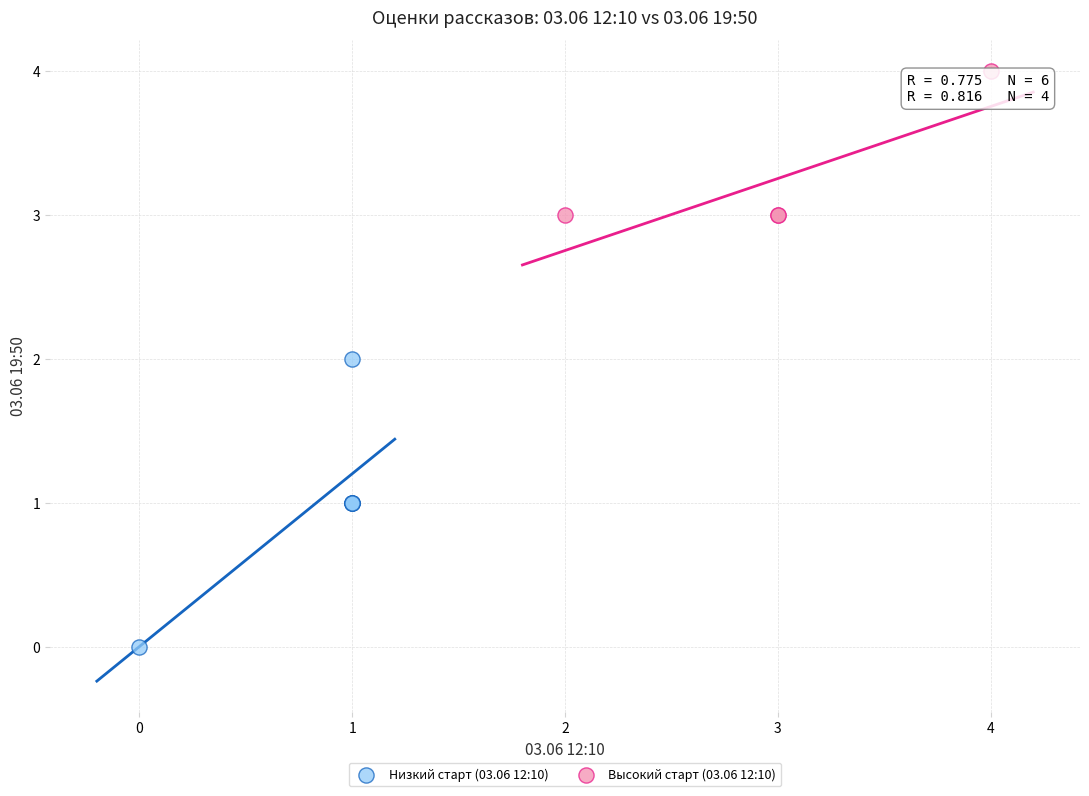

Which series has the largest Y range (max minus min)?

Низкий старт (03.06 12:10)